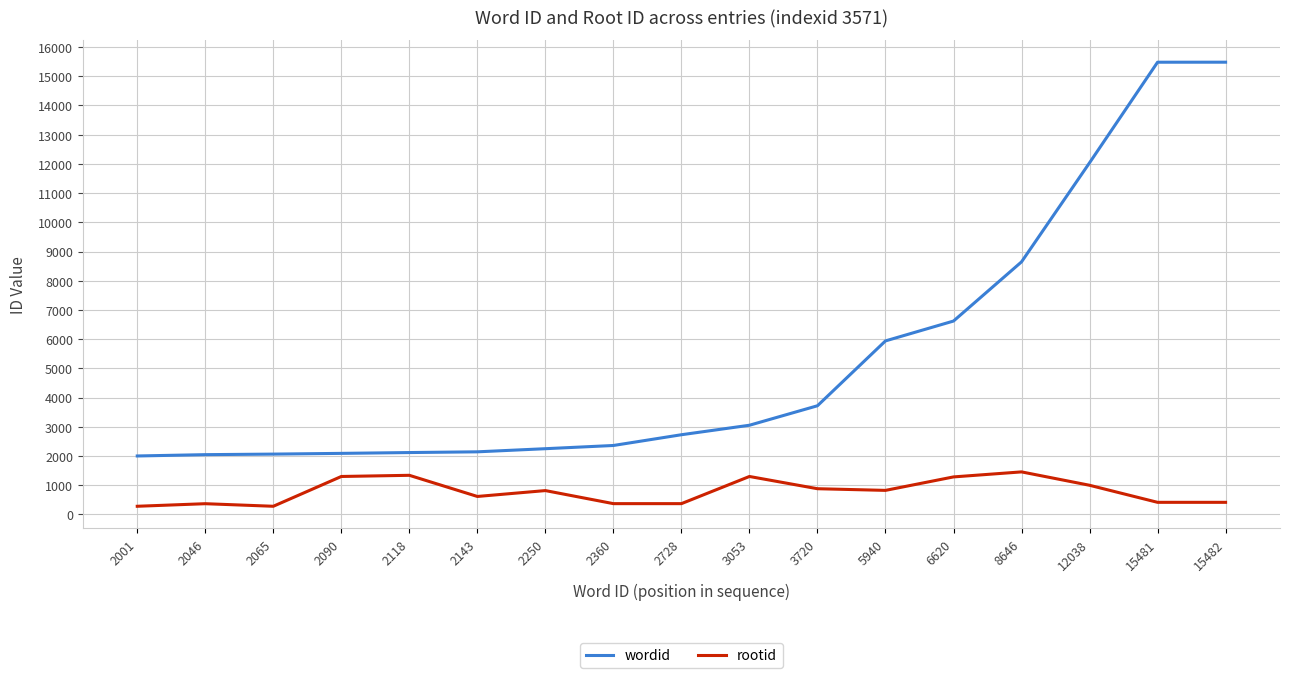

True or false: wordid and rootid intersect in this chart.

False